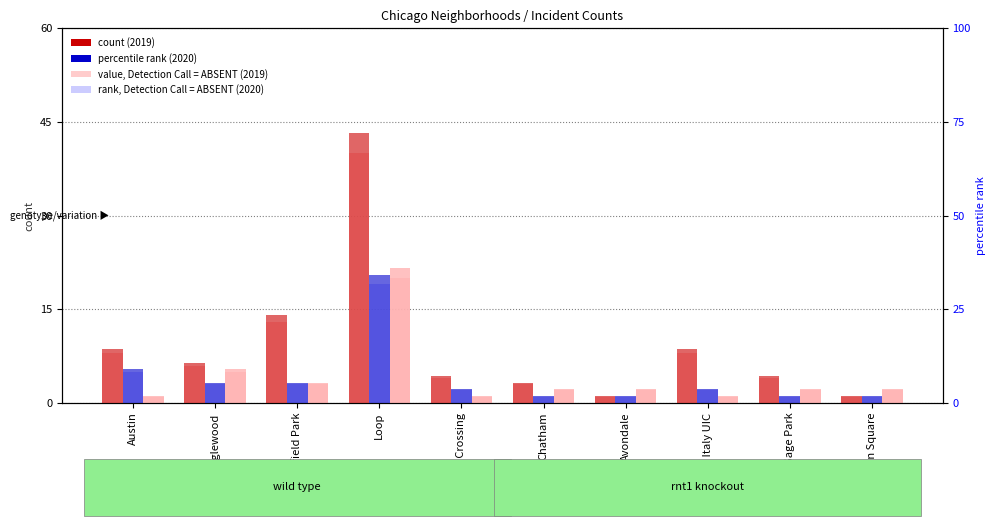

Does the chart contain any negative values?

No